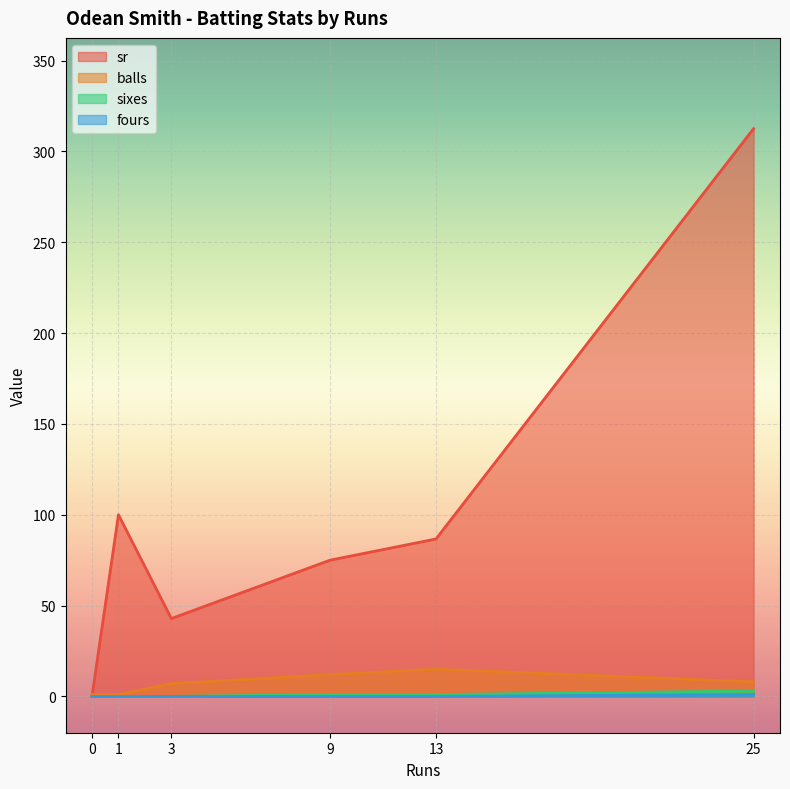

What is the difference between the sr values at 3 and 13?

43.8